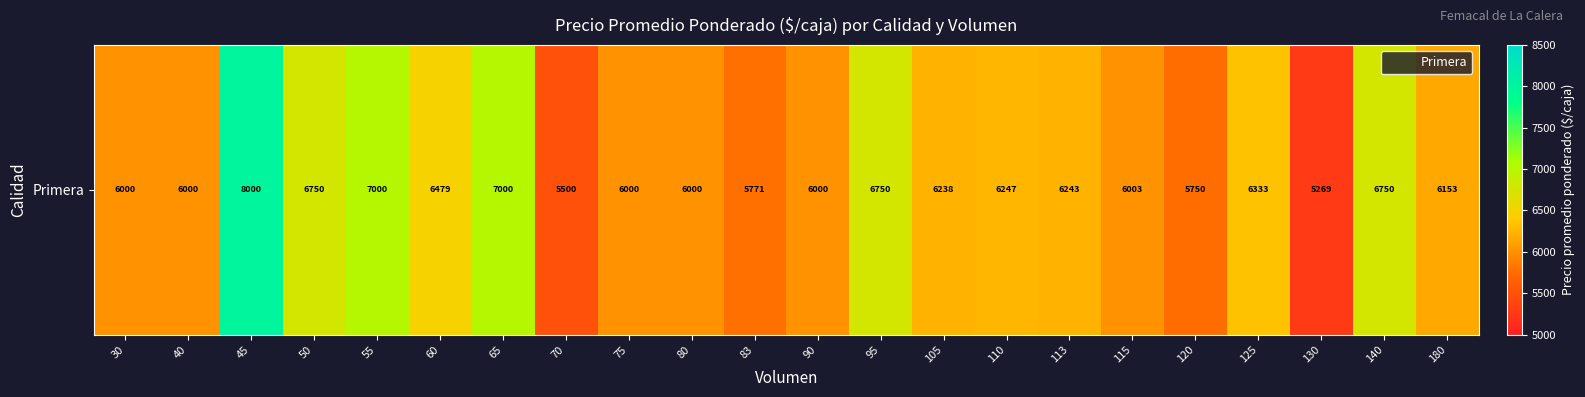

What is the change in value from 83 to 105?

+467